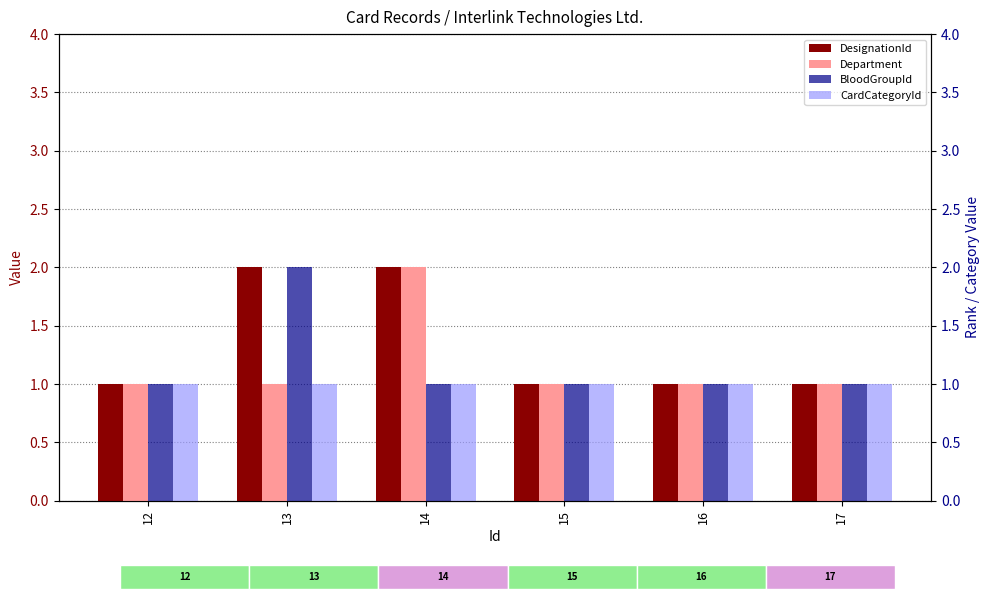

The BloodGroupId series shows 1 at 16. True or false?

True